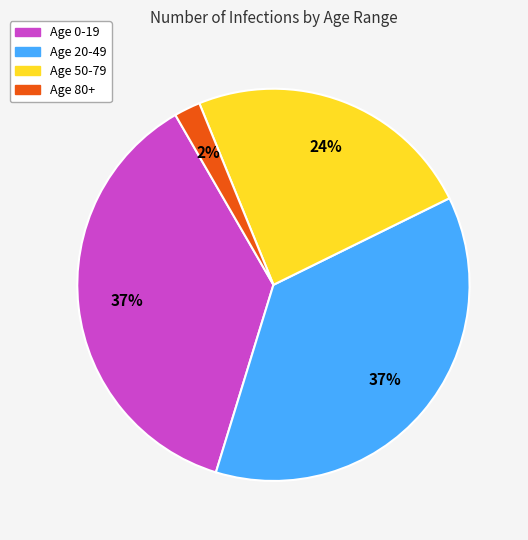

Count the number of slices in the pie.

4